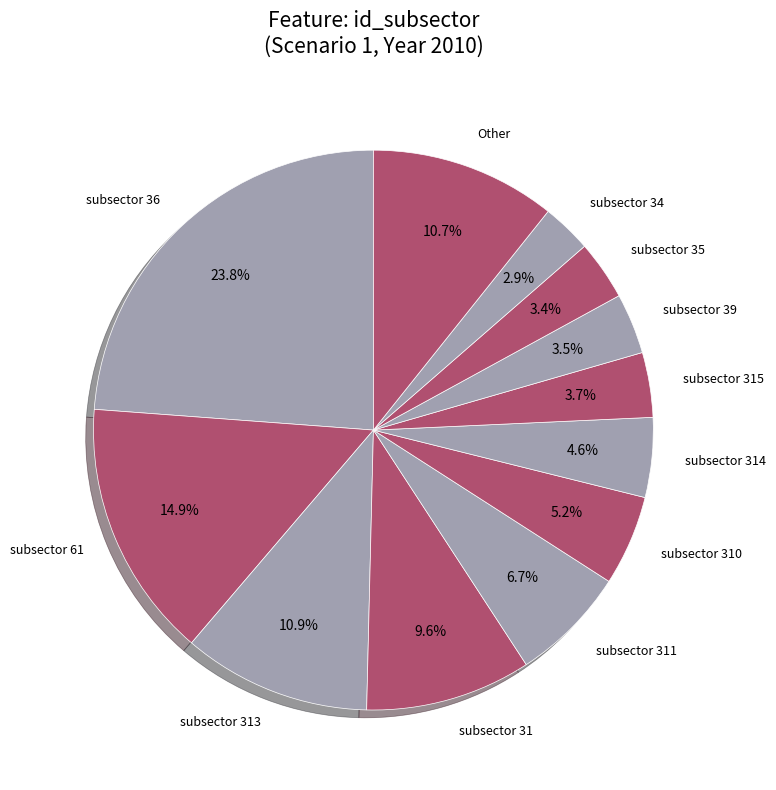

What is the smallest slice in the pie chart?

subsector 34